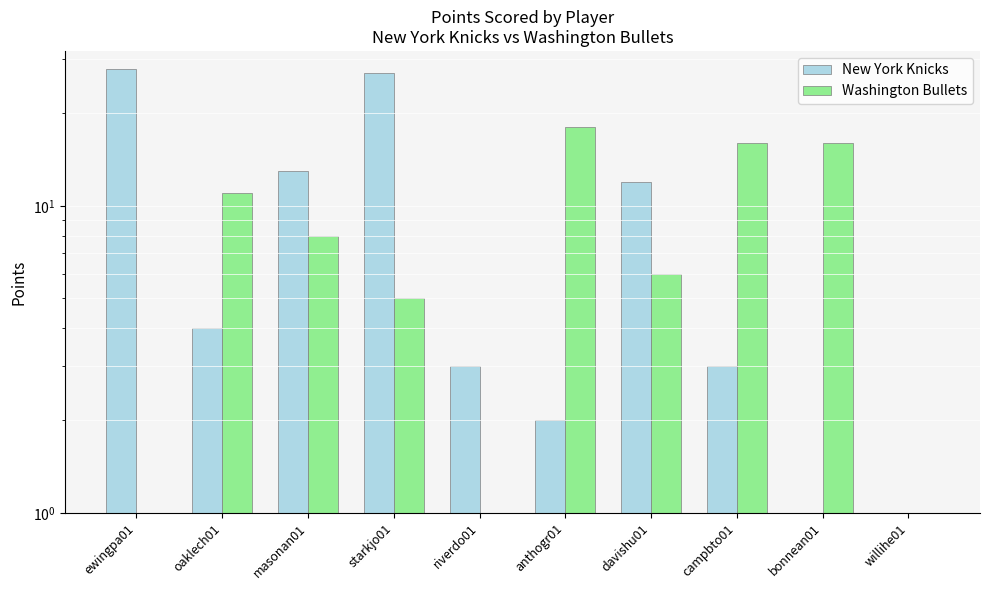

Which label corresponds to the smallest value in the chart?

bonnean01